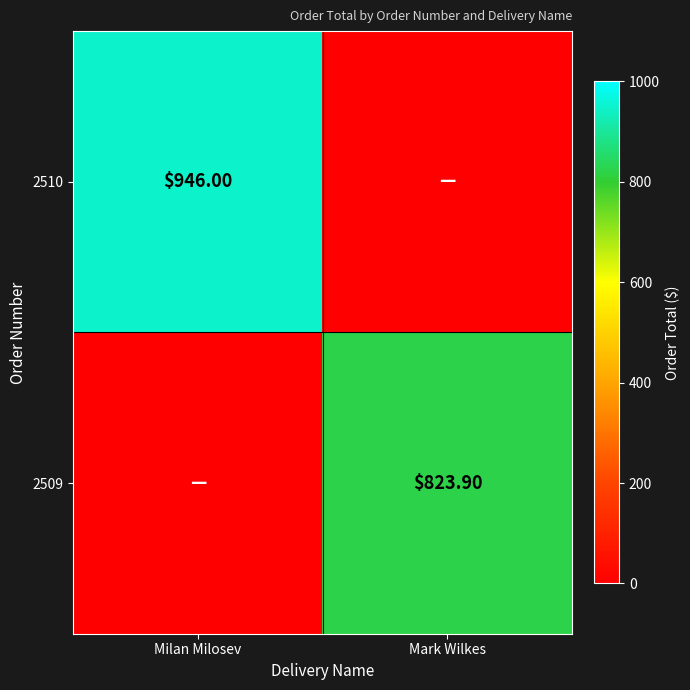

List the series in order of their overall mean, lowest first.

2509, 2510